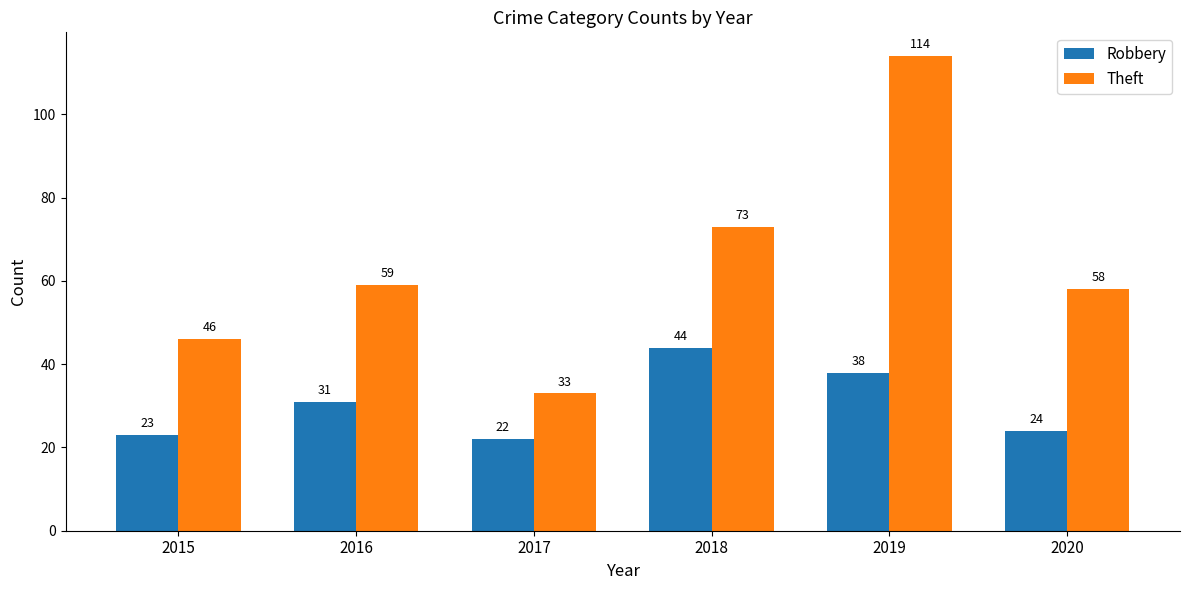

What is the value of the Robbery bar at the 1st from the left?

23